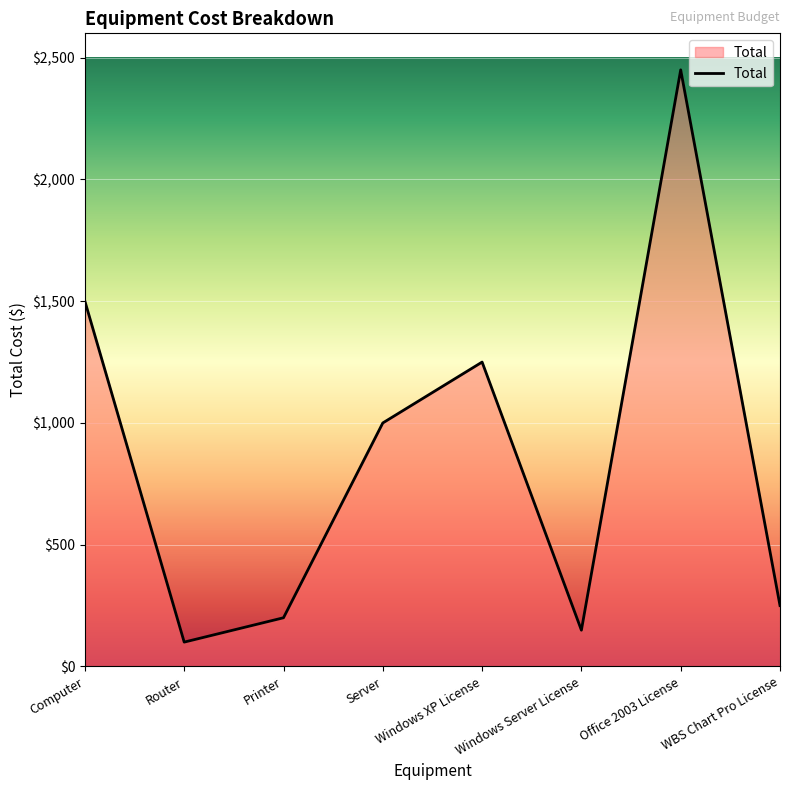

How many lines are shown in the chart?

1